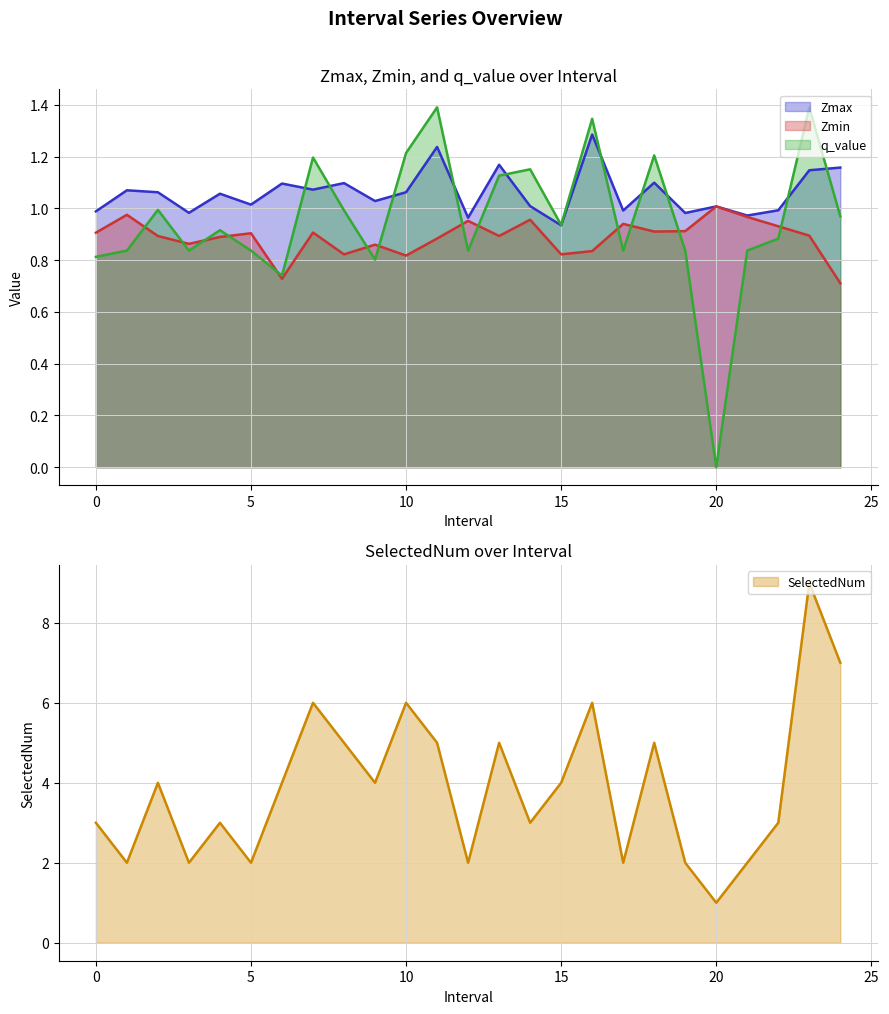

Rank the categories by Zmin value from highest to lowest.

20.0, 1.0, 21.0, 14.0, 12.0, 17.0, 22.0, 19.0, 18.0, 7.0, 0.0, 5.0, 23.0, 13.0, 2.0, 4.0, 11.0, 3.0, 9.0, 16.0, 15.0, 8.0, 10.0, 6.0, 24.0